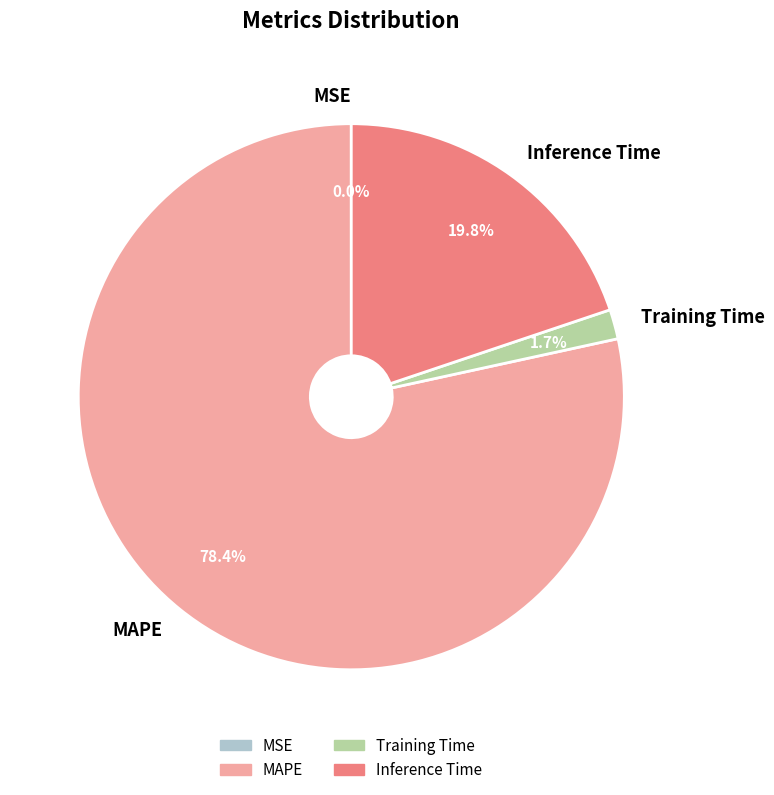

Which has a higher value, Training Time or MAPE?

MAPE